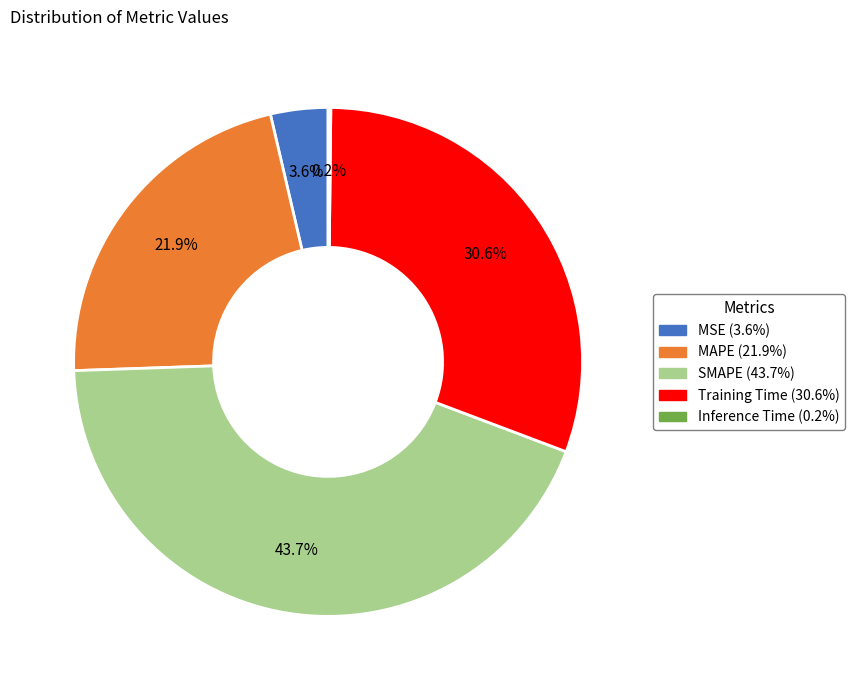

How much of the chart is everything except MSE?

96.4%